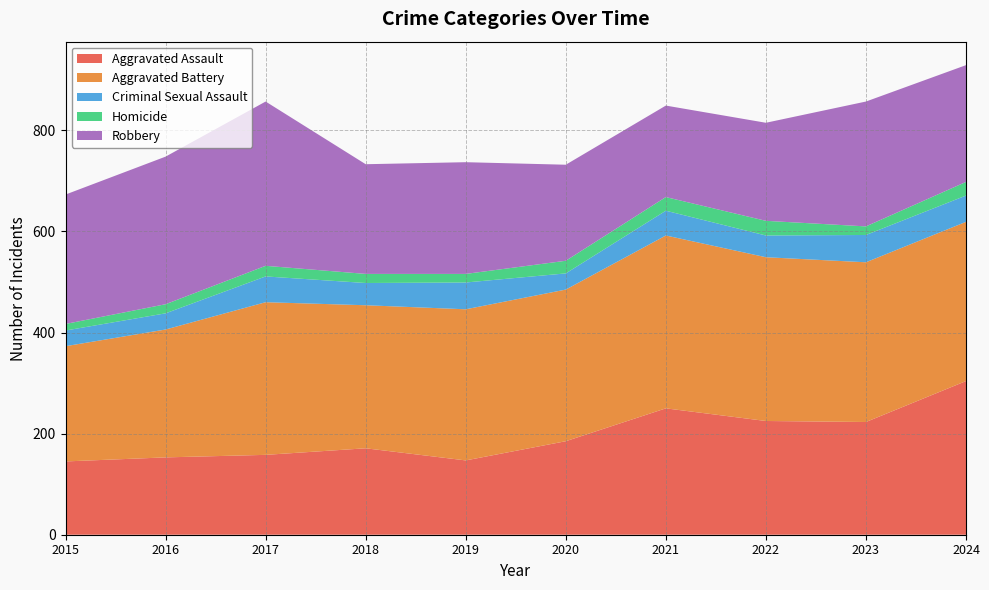

Reading right to left, extract all data points from this chart.

Aggravated Assault: 2024=304	2023=223	2022=225	2021=250	2020=185	2019=147	2018=171	2017=158	2016=153	2015=145
Aggravated Battery: 2024=315	2023=316	2022=324	2021=342	2020=300	2019=299	2018=283	2017=302	2016=253	2015=228
Criminal Sexual Assault: 2024=52	2023=54	2022=43	2021=49	2020=32	2019=53	2018=44	2017=51	2016=32	2015=31
Homicide: 2024=27	2023=17	2022=29	2021=27	2020=25	2019=17	2018=18	2017=21	2016=18	2015=13
Robbery: 2024=231	2023=247	2022=194	2021=181	2020=190	2019=221	2018=217	2017=325	2016=292	2015=256